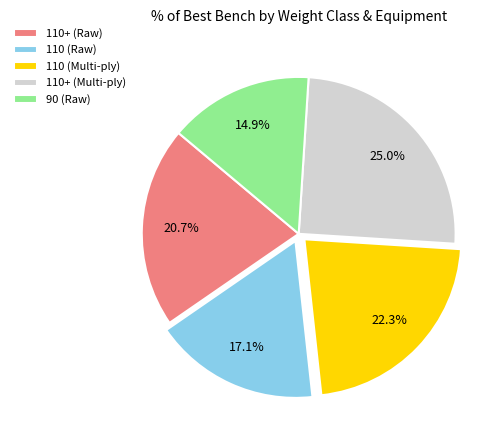

What is the ratio of the value at 110+ (Raw) to the value at 90 (Raw)?

1.4